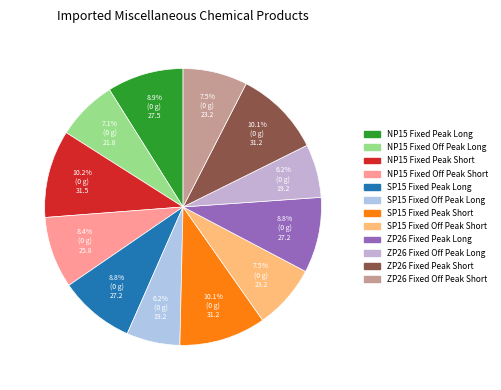

Is it true that NP15 Fixed Off Peak Short is 19% of the pie?

False